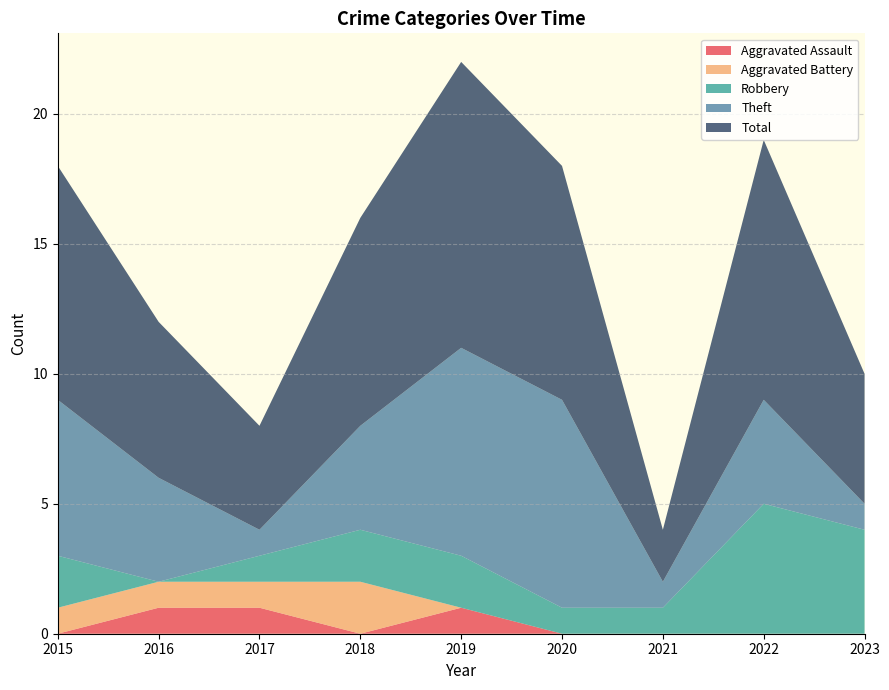

Reading left to right, extract all data points from this chart.

Aggravated Assault: 0	1	1	0	1	0	0	0	0
Aggravated Battery: 1	1	1	2	0	0	0	0	0
Robbery: 2	0	1	2	2	1	1	5	4
Theft: 6	4	1	4	8	8	1	4	1
Total: 9	6	4	8	11	9	2	10	5